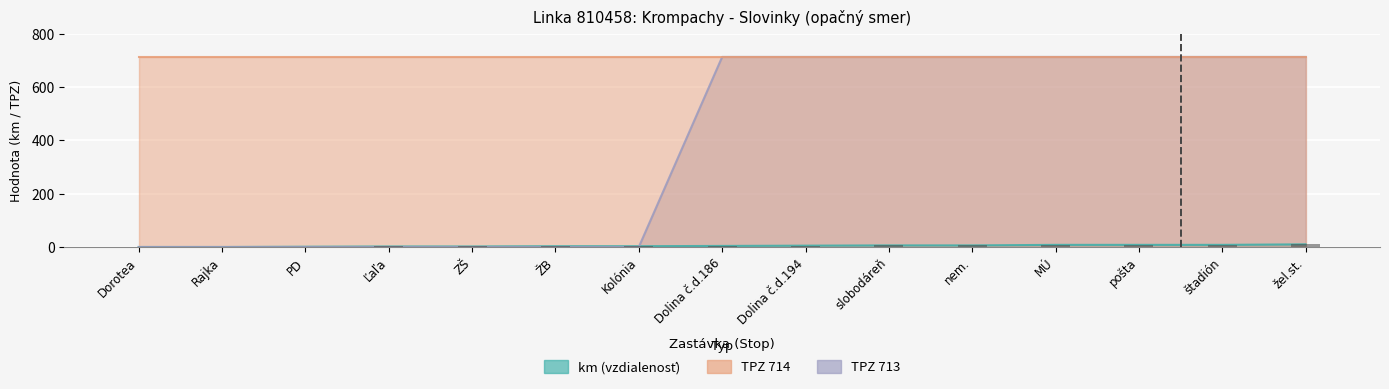

Count the km values in the range 2 to 8.

11